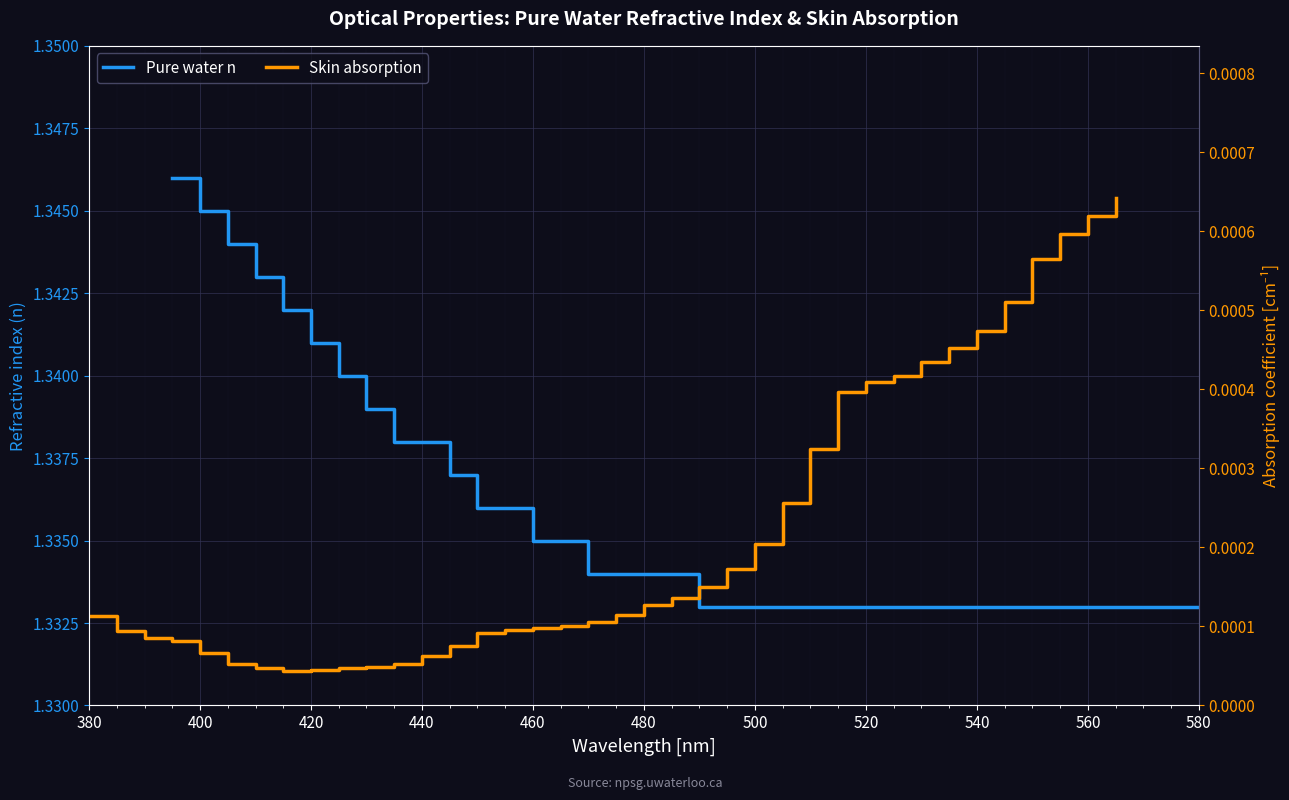

How many lines are shown in the chart?

2